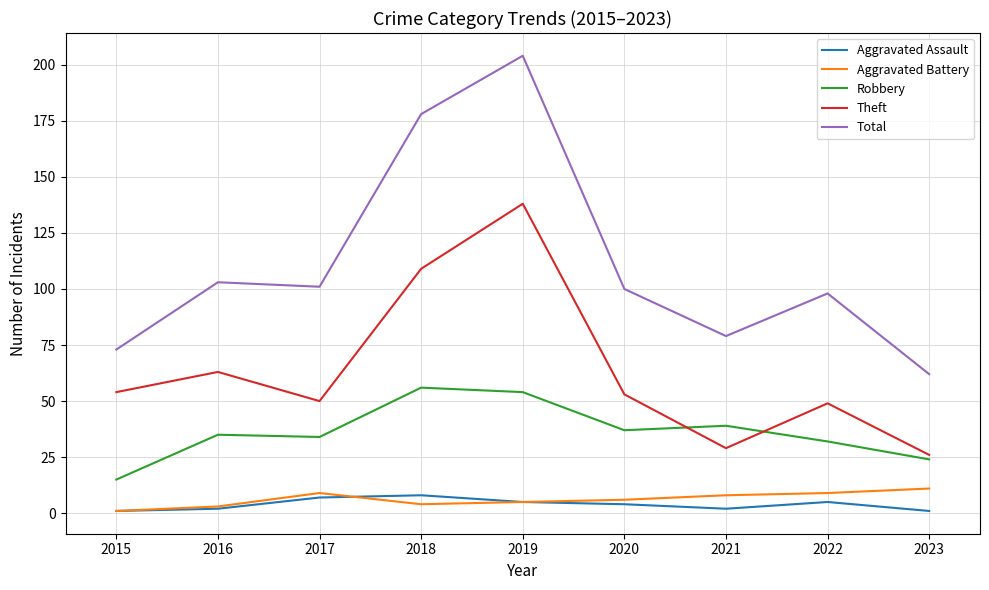

At which category does Aggravated Battery reach its first local peak?

2017